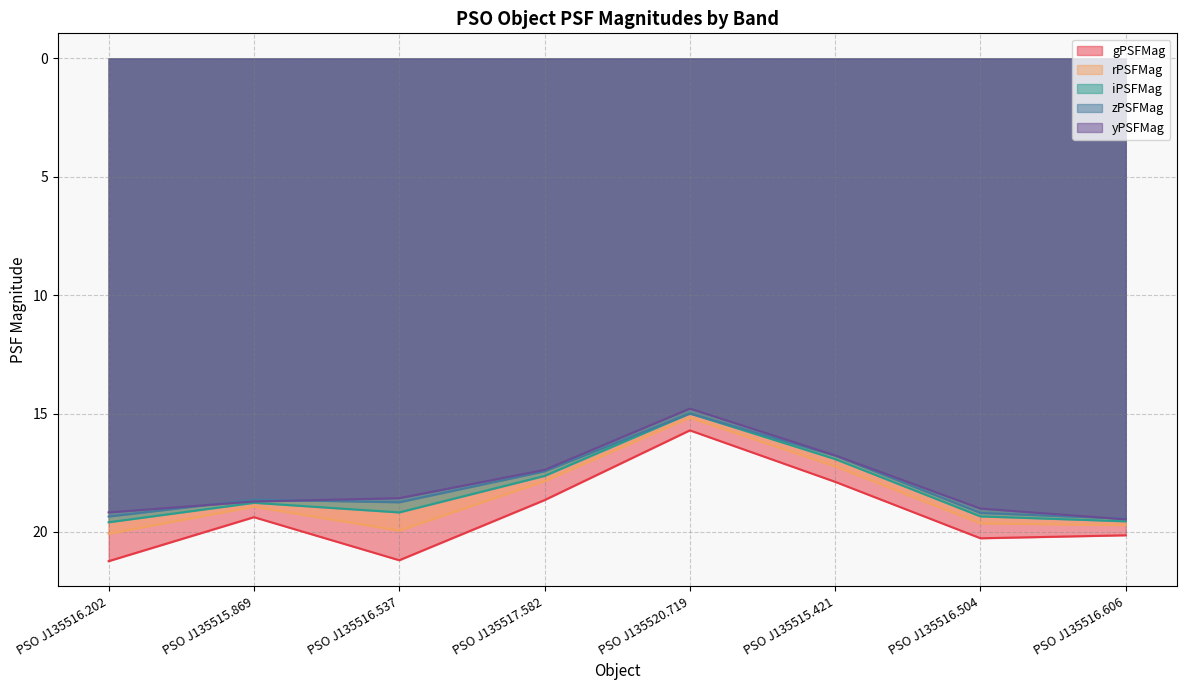

What is the sum of the zPSFMag values at PSO J135516.606 and PSO J135516.202?

38.8